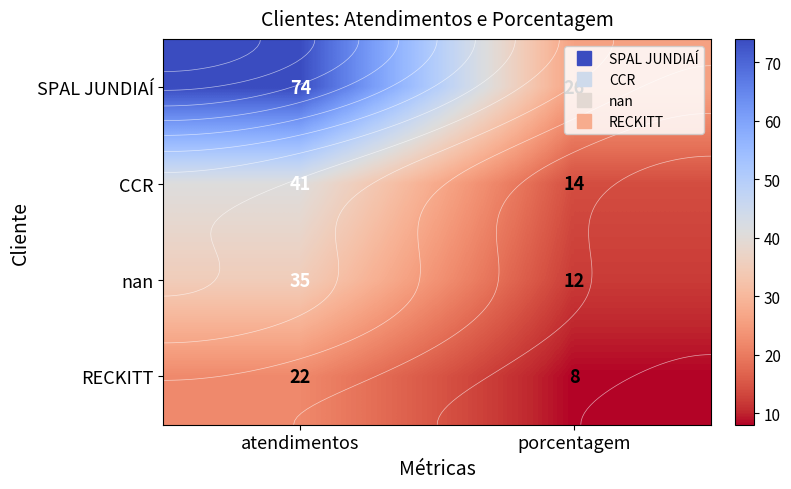

List the labels in order of CCR value, largest first.

atendimentos, porcentagem